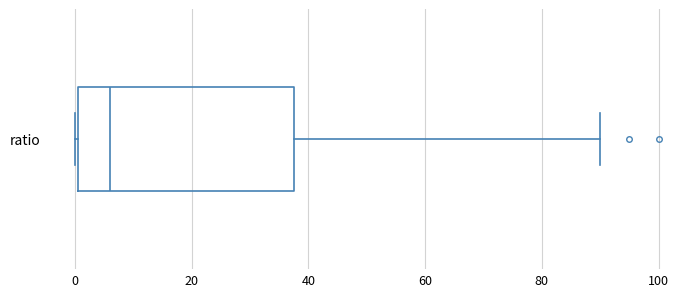

Transcribe this box plot: give where the median line is, the range the box spans, and where the two whiskers end, as read against the x-axis. The values are not printed on the chart, so give them approximately, as read against the axis.

median 6, box 0 to 38, whiskers 0 (just left of the box's left edge) to 90